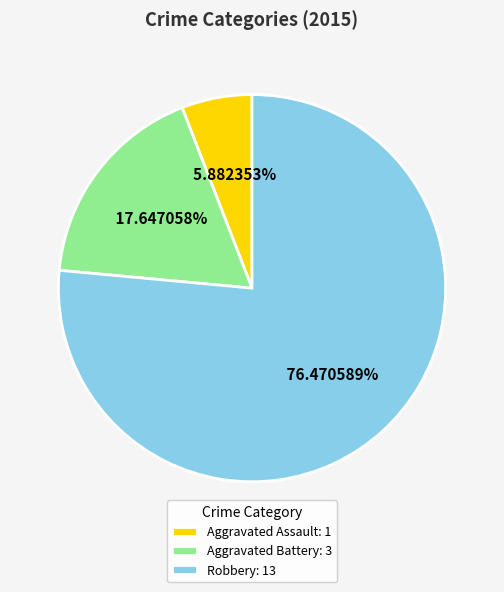

The Aggravated Battery slice represents 3% of the pie. True or false?

False